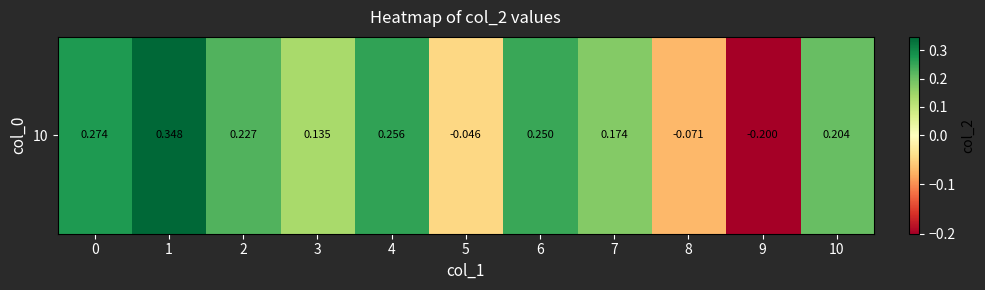

Rank the categories by value from highest to lowest.

1, 0, 4, 6, 2, 10, 7, 3, 5, 8, 9